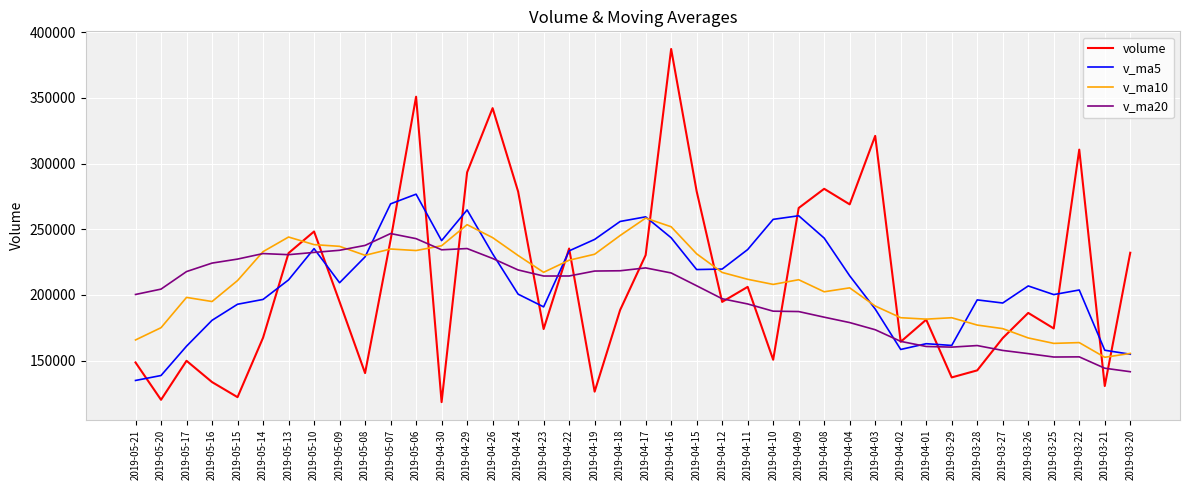

Is the value of v_ma10 at 2019-05-20 greater than the value of v_ma20 at 2019-05-09?

No